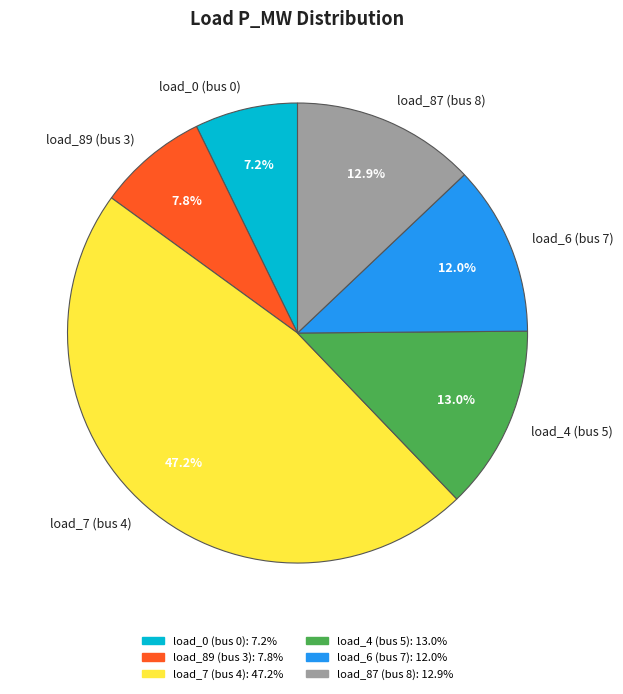

Does any single category account for the majority?

No